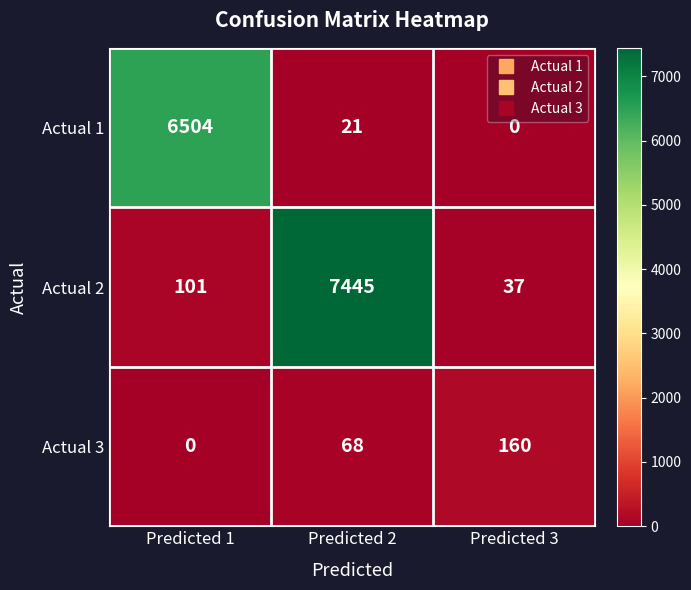

What is the total value across all series at Predicted 2?

7534